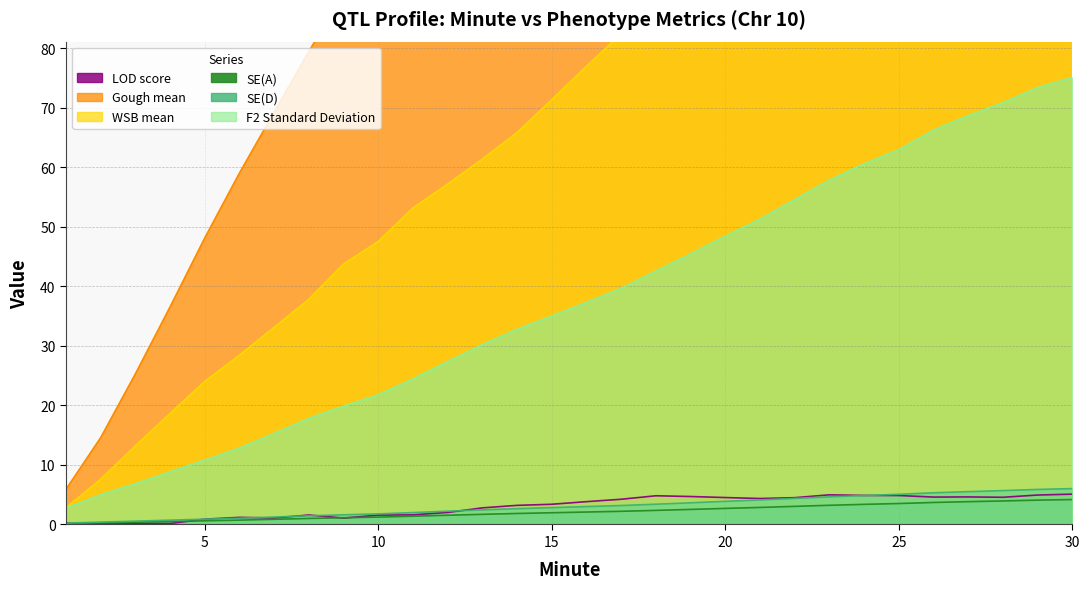

Reading left to right, what are all the values shown in this chart?

LOD score: 0.2	0.1	0.2	0.2	0.9	1.2	1.1	1.6	1.1	1.6	1.6	2.0	2.8	3.2	3.4	3.8	4.2	4.8	4.7	4.5	4.4	4.5	5.0	4.9	4.9	4.6	4.6	4.6	4.9	5.1
Gough mean: 5.9	14.6	25.3	36.5	48.1	59.0	69.3	79.5	89.3	96.8	105.7	112.7	120.8	129.7	139.1	148.7	157.9	165.6	172.9	181.1	188.2	195.1	202.4	209.3	219.6	225.5	234.0	240.1	247.2	254.7
WSB mean: 2.8	7.6	13.2	18.6	24.0	28.4	33.1	37.8	43.8	47.5	53.2	57.2	61.4	65.8	71.4	77.0	82.4	91.2	96.4	101.7	106.3	111.0	114.4	120.7	126.0	129.7	134.4	137.2	139.8	143.3
SE(A): 0.2	0.3	0.4	0.5	0.6	0.7	0.9	1.0	1.1	1.2	1.4	1.6	1.7	1.8	2.0	2.1	2.2	2.4	2.5	2.7	2.9	3.0	3.2	3.4	3.5	3.7	3.8	4.0	4.1	4.2
SE(D): 0.2	0.4	0.6	0.7	0.9	1.1	1.3	1.5	1.6	1.8	2.0	2.2	2.5	2.7	2.8	3.0	3.2	3.4	3.6	3.9	4.1	4.4	4.6	4.9	5.1	5.3	5.5	5.7	5.9	6.0
F2 Standard Deviation: 2.8	5.0	6.9	8.8	10.9	12.8	15.3	17.8	19.9	21.8	24.5	27.4	30.2	32.8	35.0	37.3	39.7	42.6	45.5	48.4	51.3	54.6	57.9	60.6	63.0	66.3	68.7	70.9	73.4	75.1